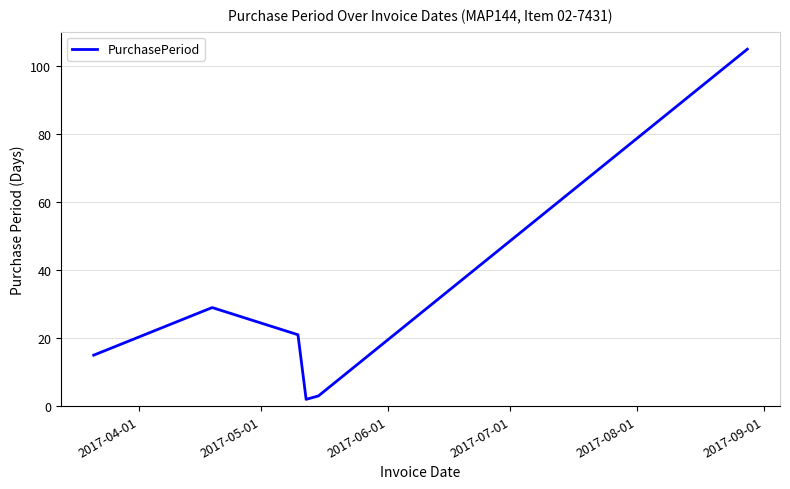

True or false: the data has more than 2 interior local peaks.

False